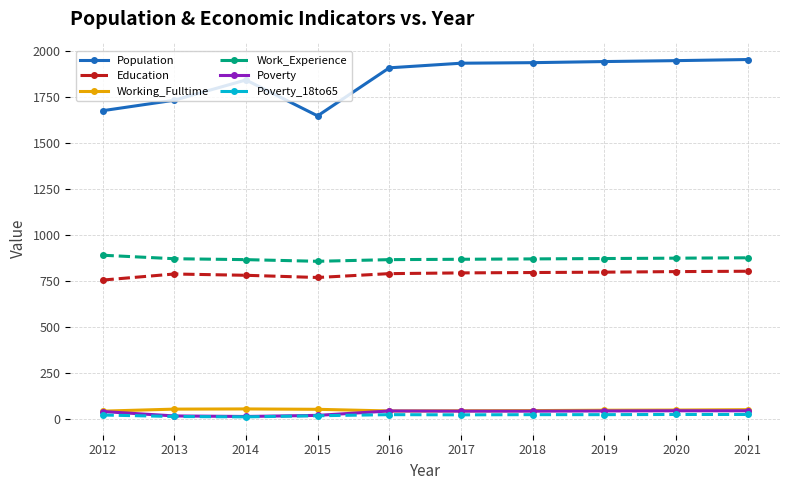

What is the value of the Population point at the 7th from the left?

1938